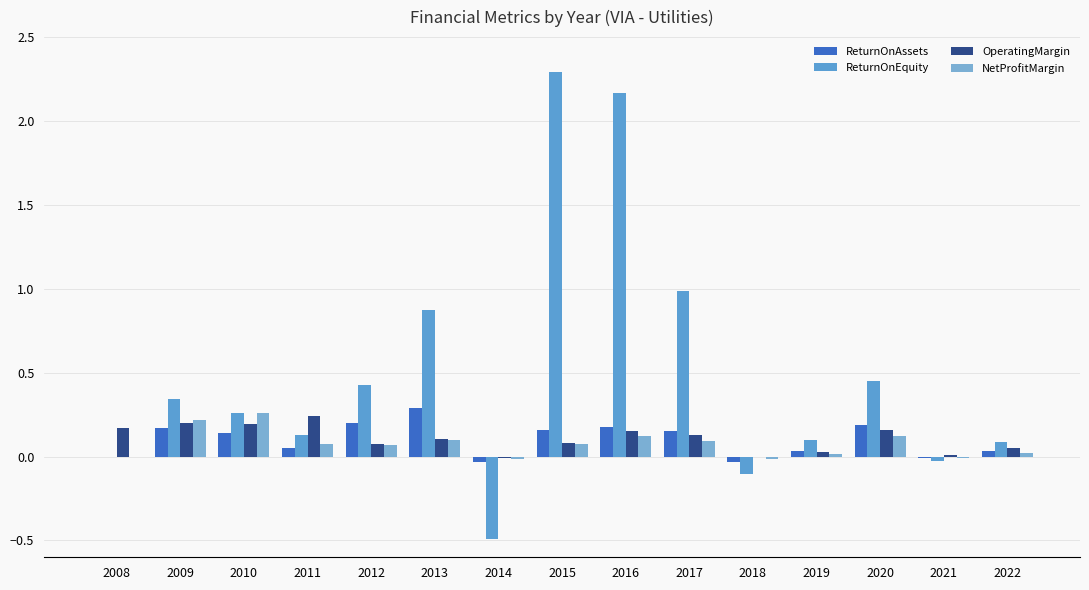

Reading left to right, extract all data points from this chart.

ReturnOnAssets: 0.0	0.2	0.1	0.0	0.2	0.3	-0.0	0.2	0.2	0.2	-0.0	0.0	0.2	-0.0	0.0
ReturnOnEquity: 0.0	0.3	0.3	0.1	0.4	0.9	-0.5	2.3	2.2	1.0	-0.1	0.1	0.4	-0.0	0.1
OperatingMargin: 0.2	0.2	0.2	0.2	0.1	0.1	-0.0	0.1	0.2	0.1	-0.0	0.0	0.2	0.0	0.1
NetProfitMargin: 0.0	0.2	0.3	0.1	0.1	0.1	-0.0	0.1	0.1	0.1	-0.0	0.0	0.1	-0.0	0.0